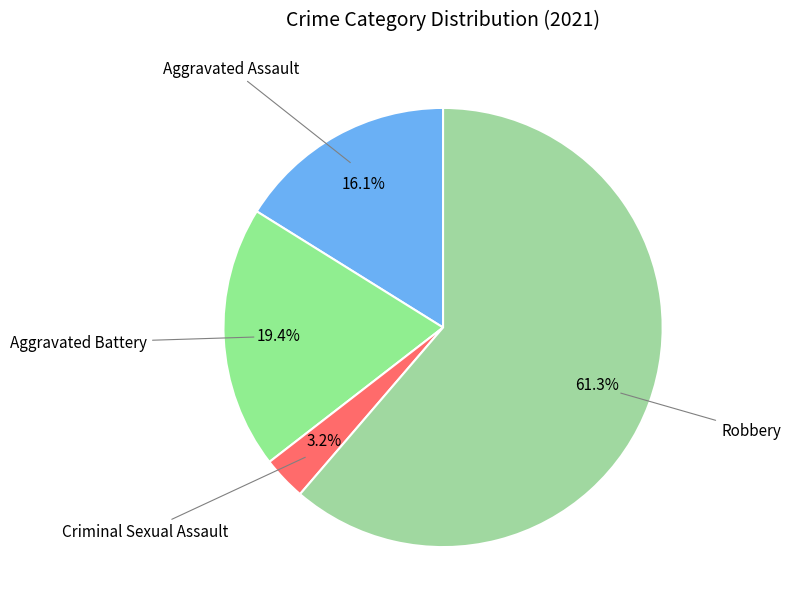

Which slice is the largest?

Robbery